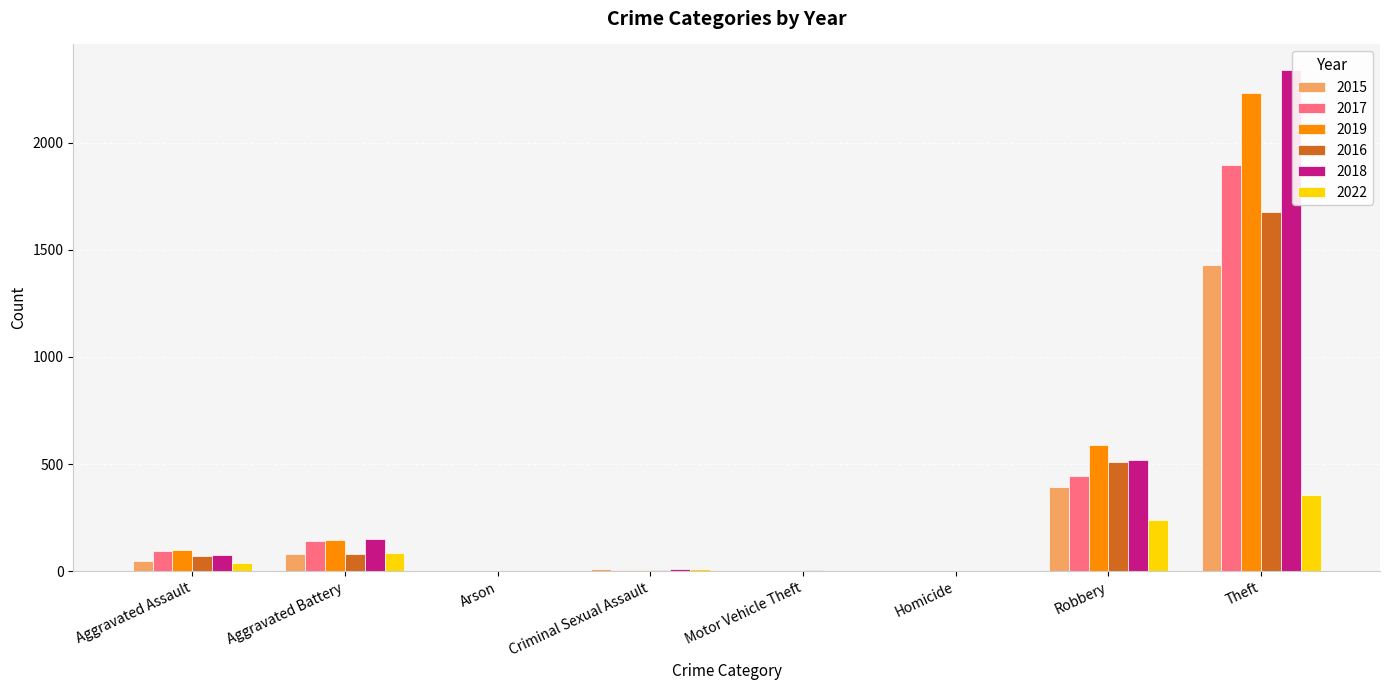

At which label does 2019 reach its peak?

Theft